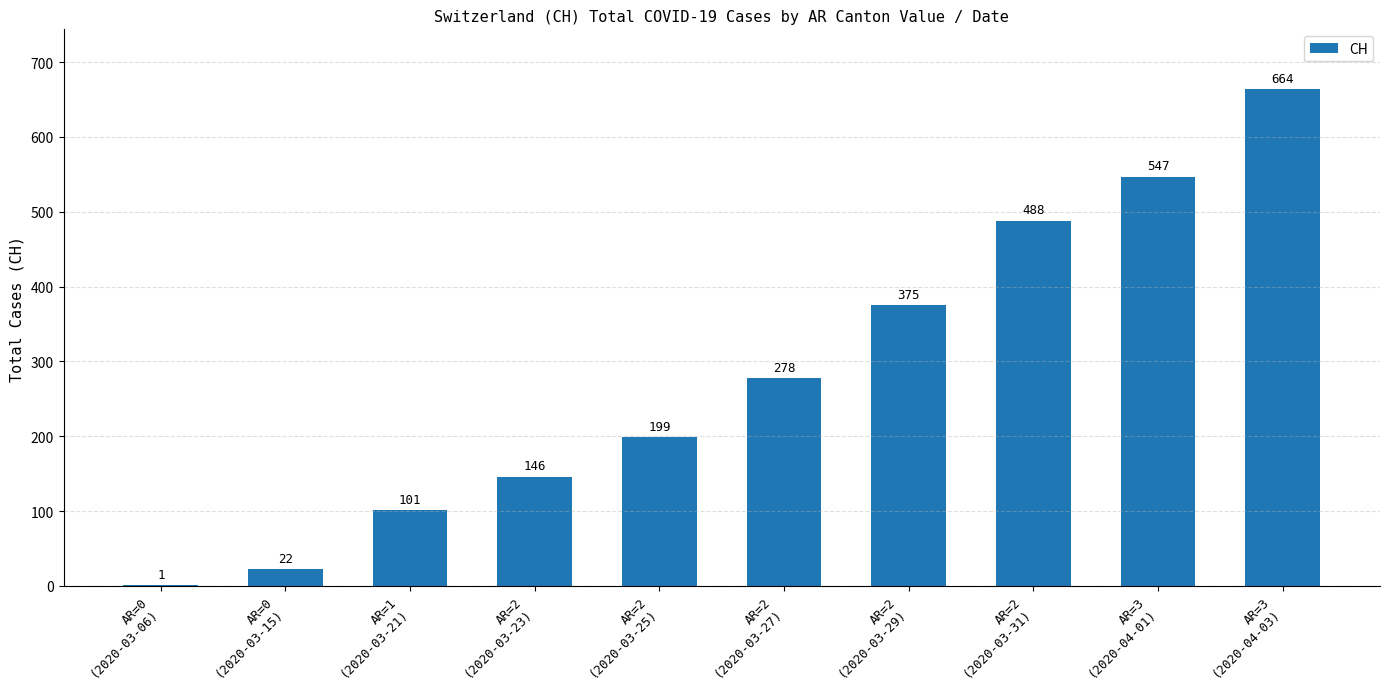

What is the greatest value displayed?

664